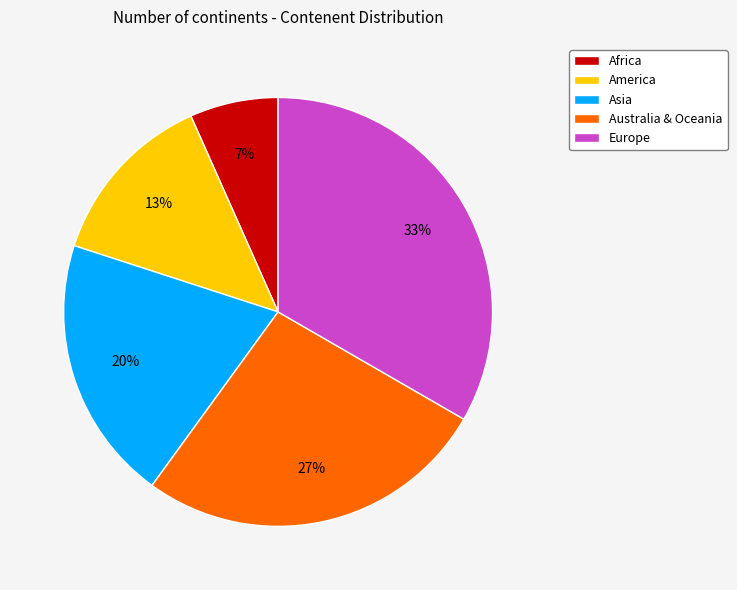

Which has a higher value, Asia or Australia & Oceania?

Australia & Oceania